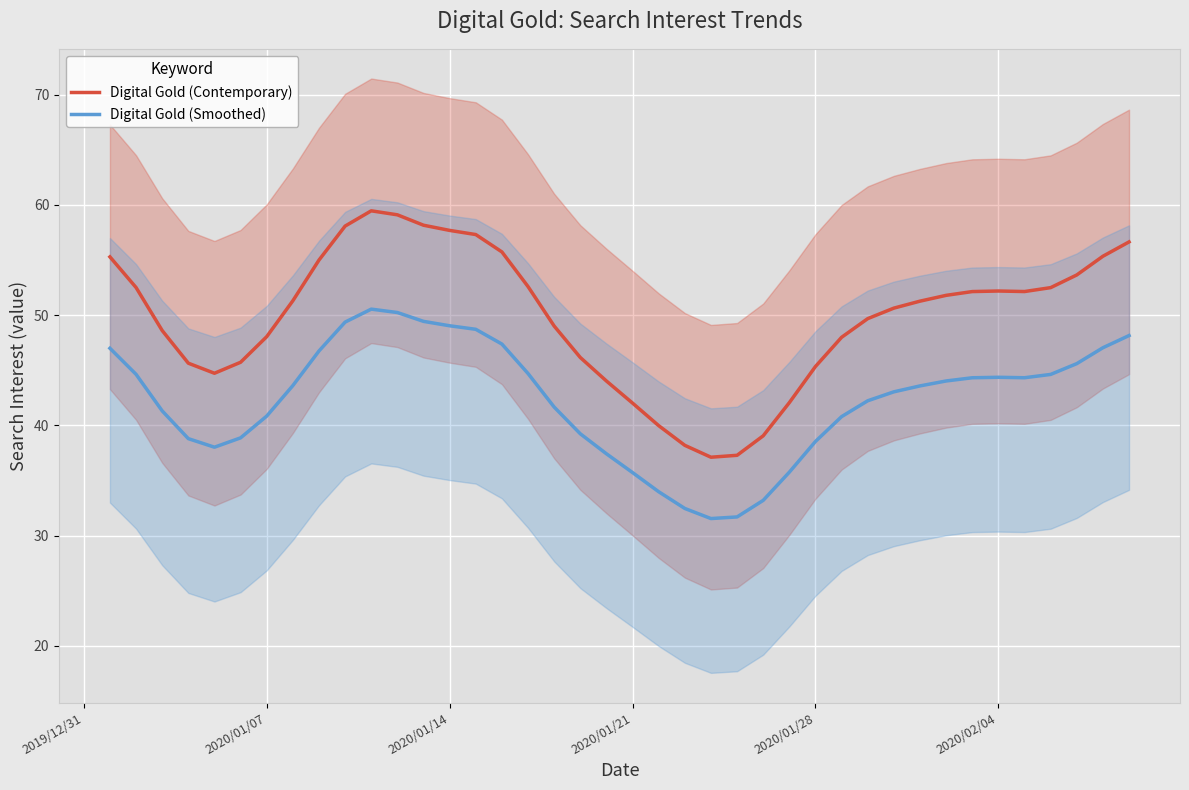

True or false: Digital Gold (Smoothed) and Digital Gold (Contemporary) intersect in this chart.

False